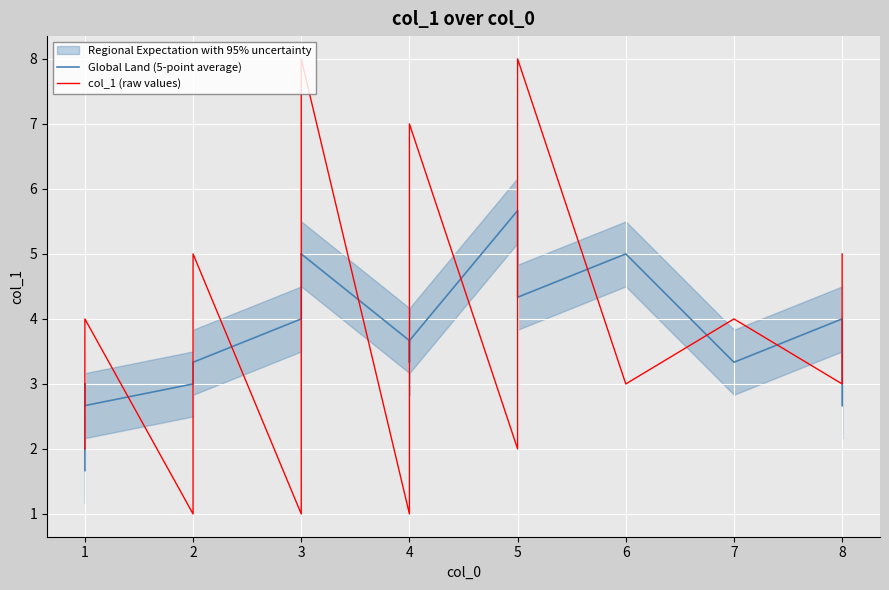

What is the value of the Global Land (5-point average) point at the 5th from the left?

3.3